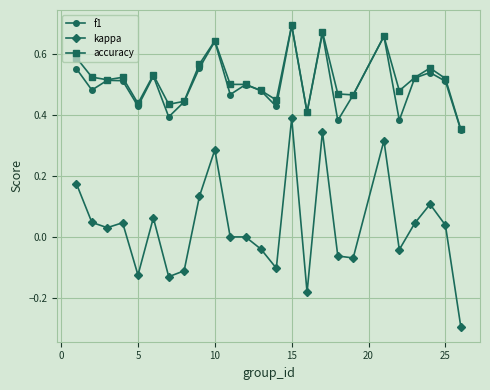

What are all the series names shown in the legend?

f1, kappa, accuracy